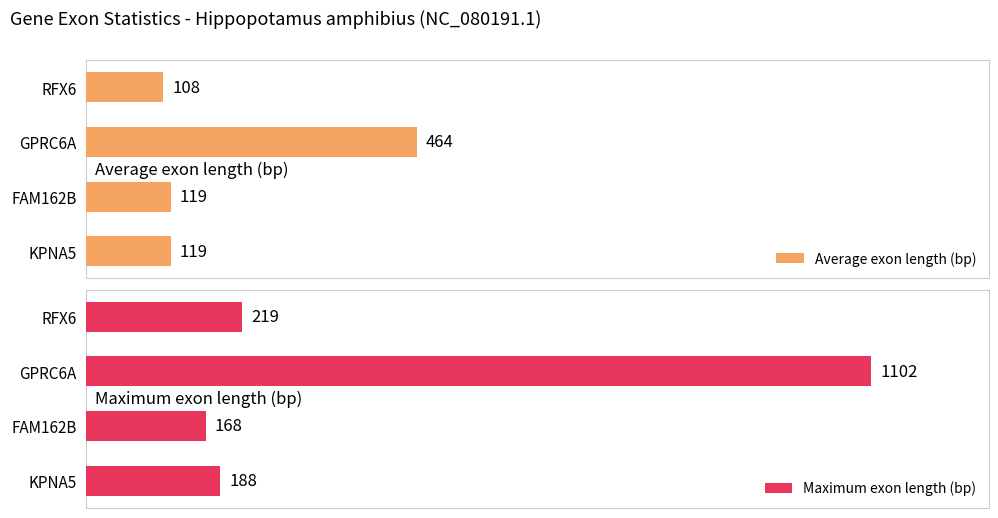

At how many categories does at least one series exceed 744?

1